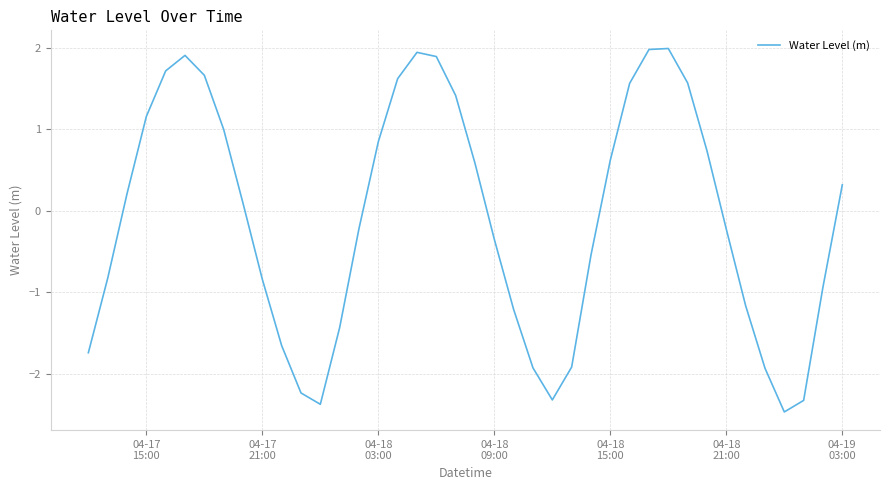

What is the smallest value displayed?

-2.5